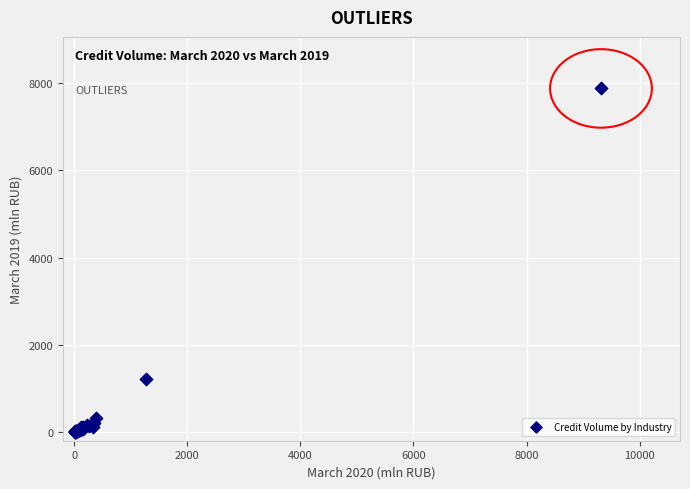

What Y value in the scatter plot is closest to 3939?

1226